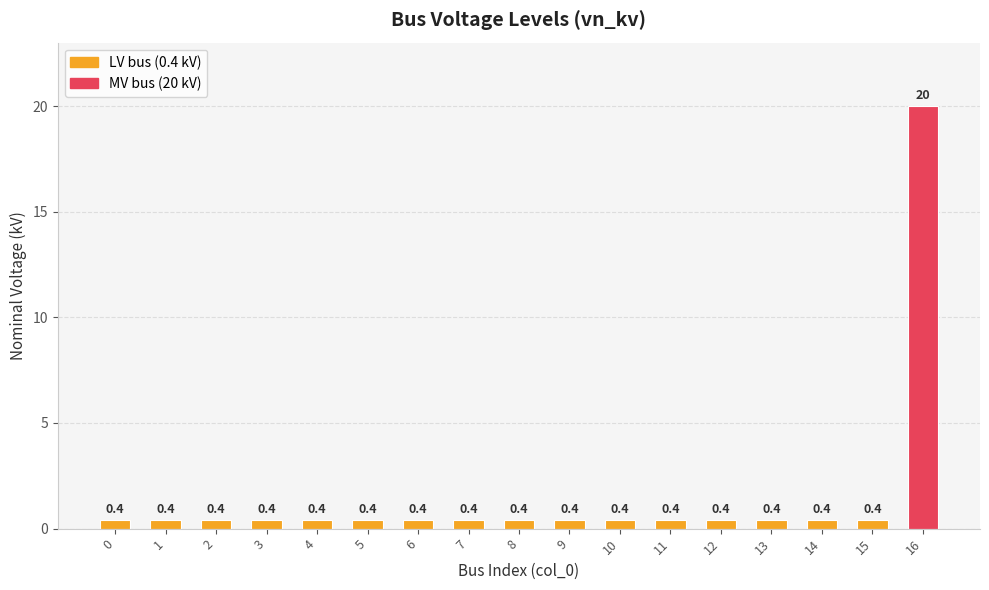

Is it true that the value at 16 is 30.6?

False